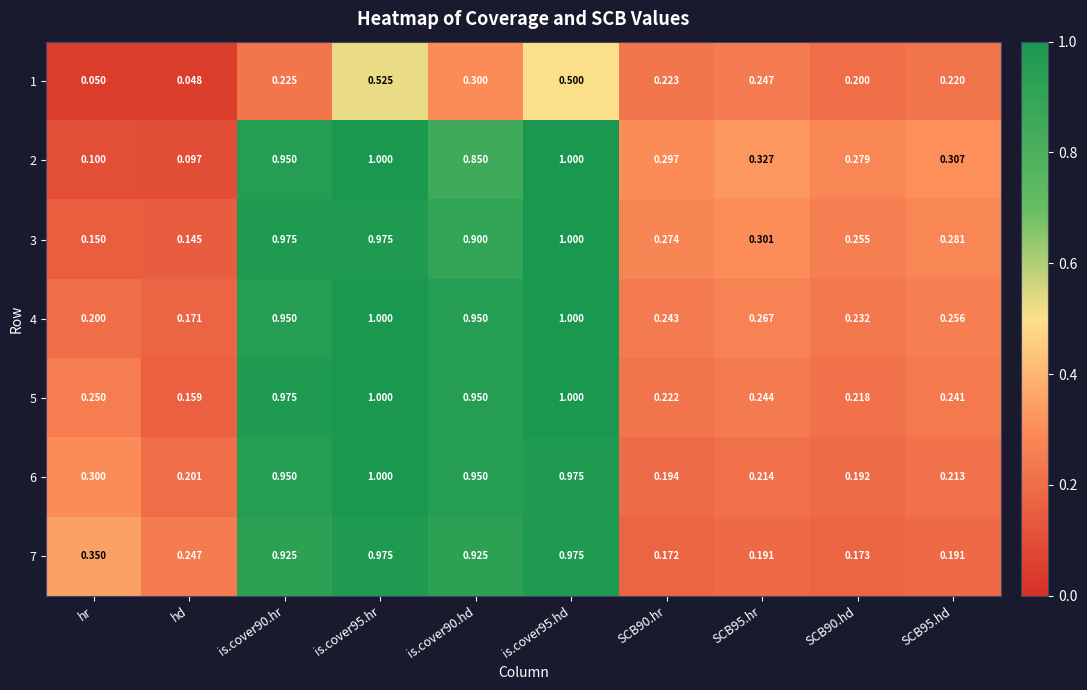

What is the greatest value displayed?

1.0